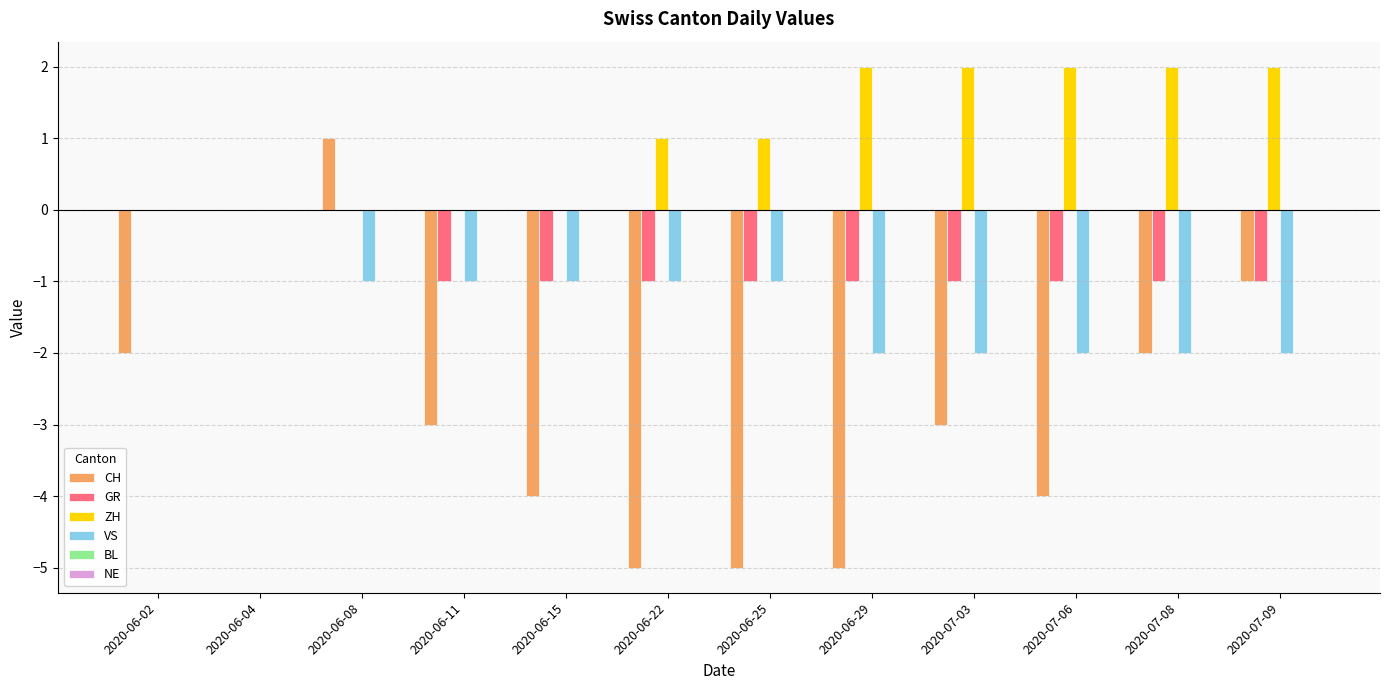

Which series changed the most between 2020-06-25 and 2020-07-08?

CH